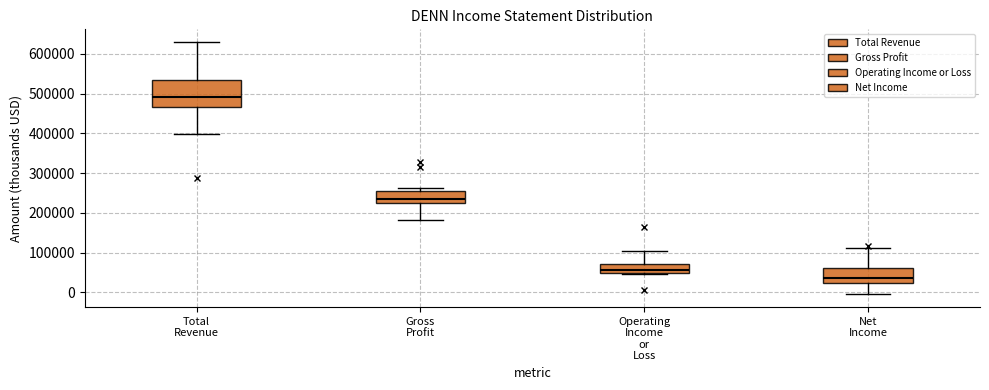

Which box's median line is the lowest?

Net Income